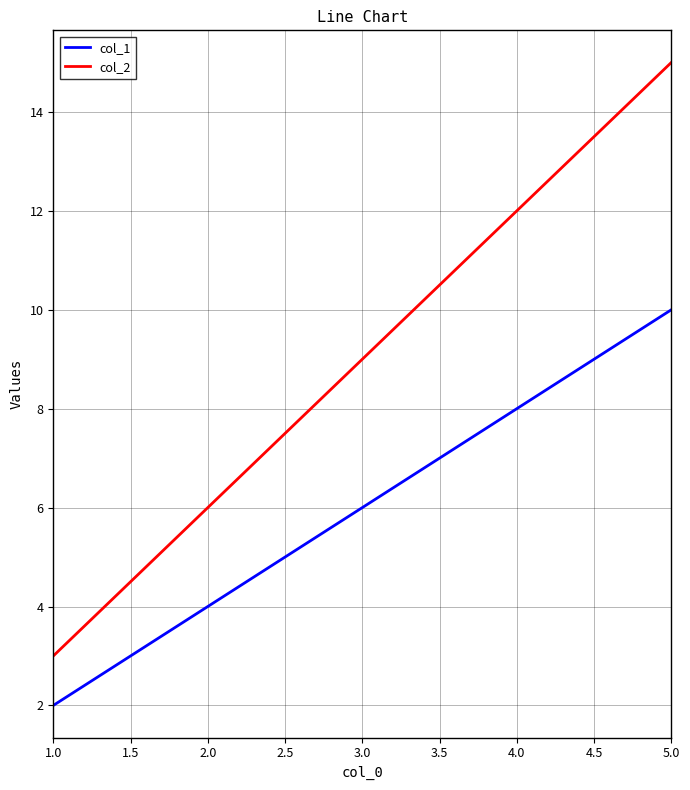

At 3.0, list the series in order from smallest to largest.

col_1, col_2